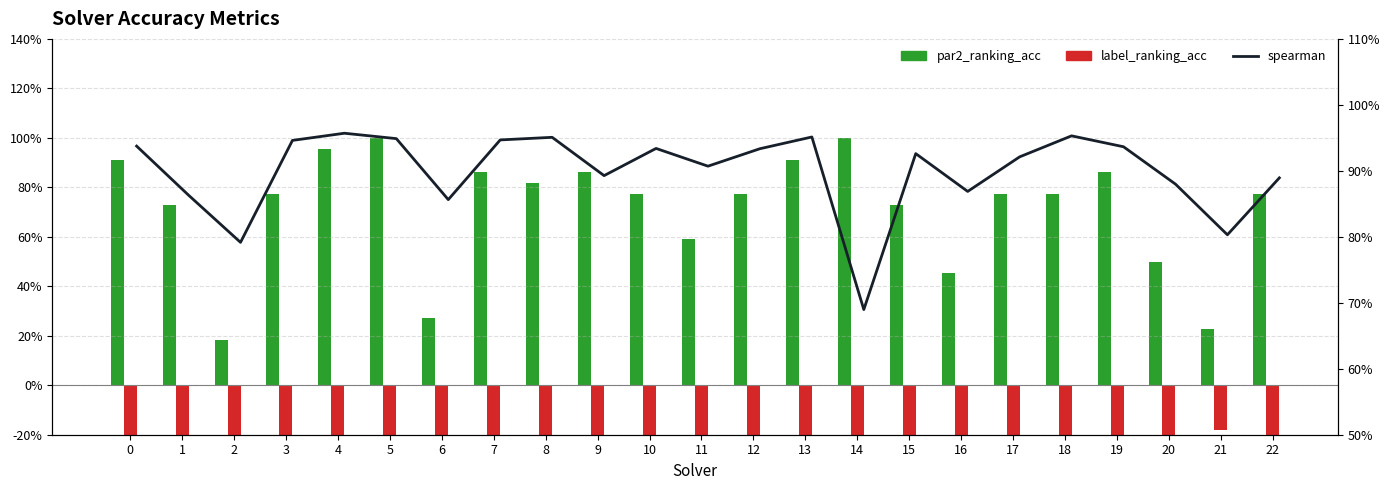

What is the sum of the par2_ranking_acc values at 4 and 8?

1.8